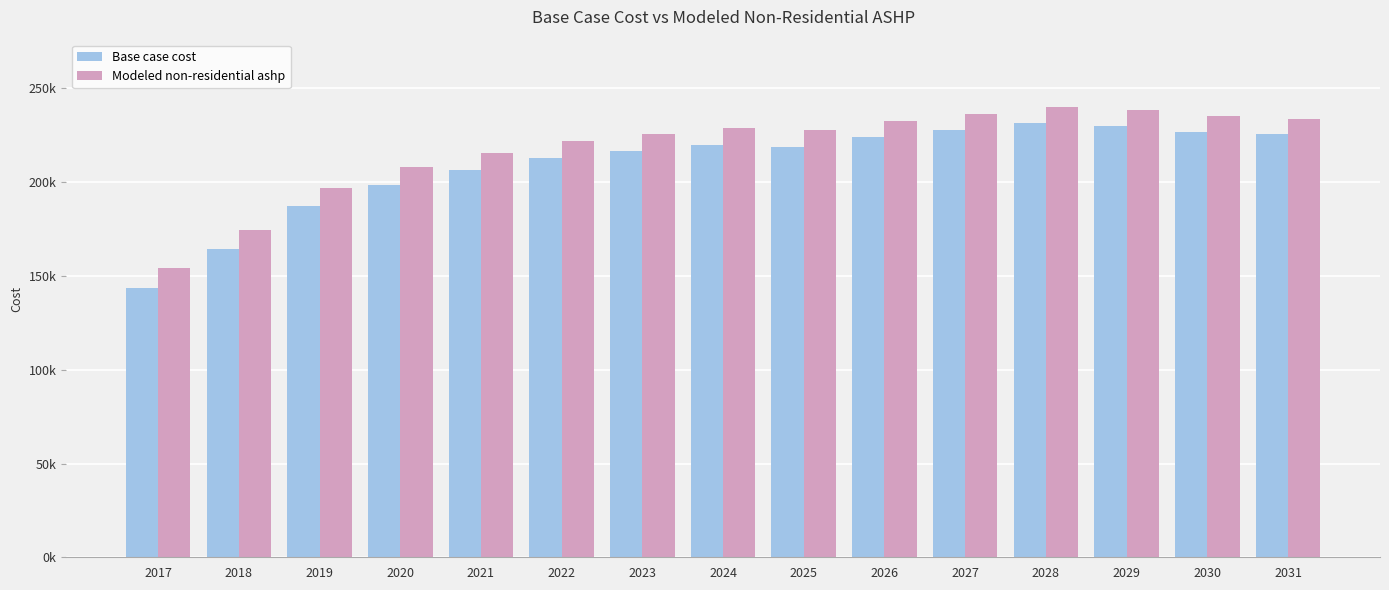

What are all the series names shown in the legend?

Base case cost, Modeled non-residential ashp